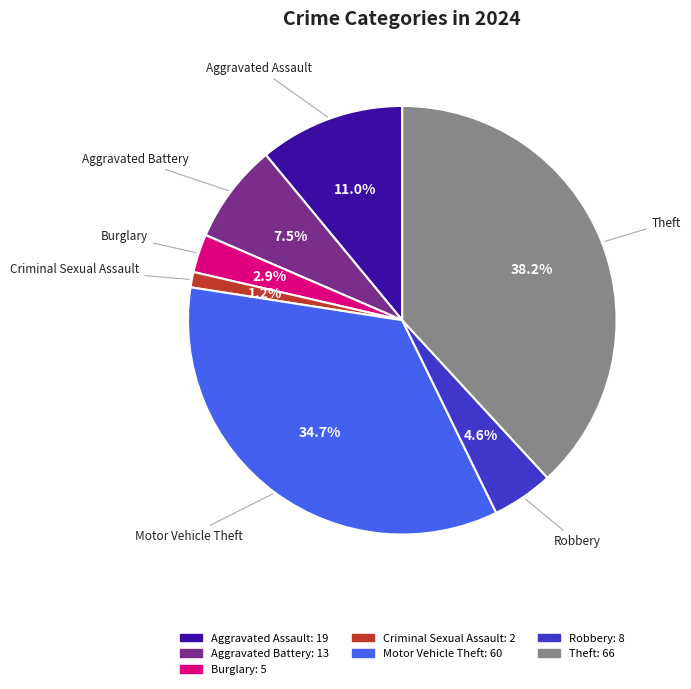

Rank the categories by value from highest to lowest.

Theft, Motor Vehicle Theft, Aggravated Assault, Aggravated Battery, Robbery, Burglary, Criminal Sexual Assault